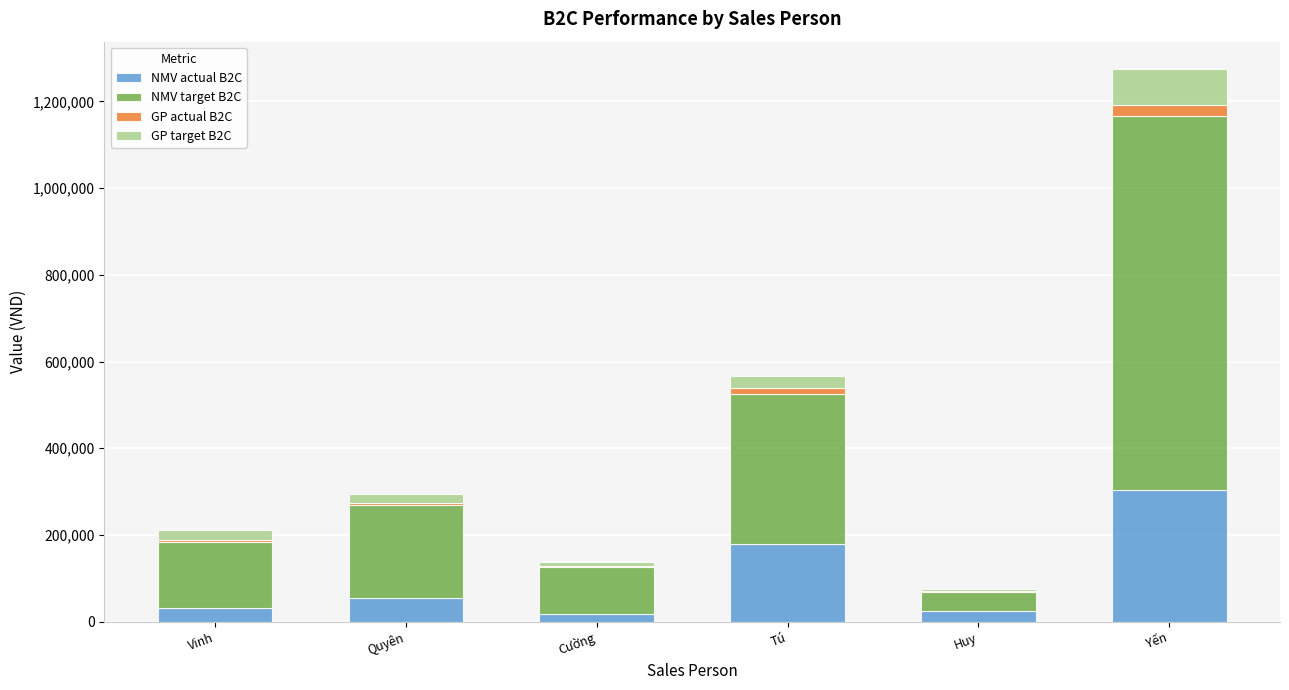

Reading right to left, transcribe the values for NMV actual B2C.

Yến=304270.0	Huy=25099.0	Tú=178561.0	Cường=17574.0	Quyên=54933.0	Vinh=32015.0